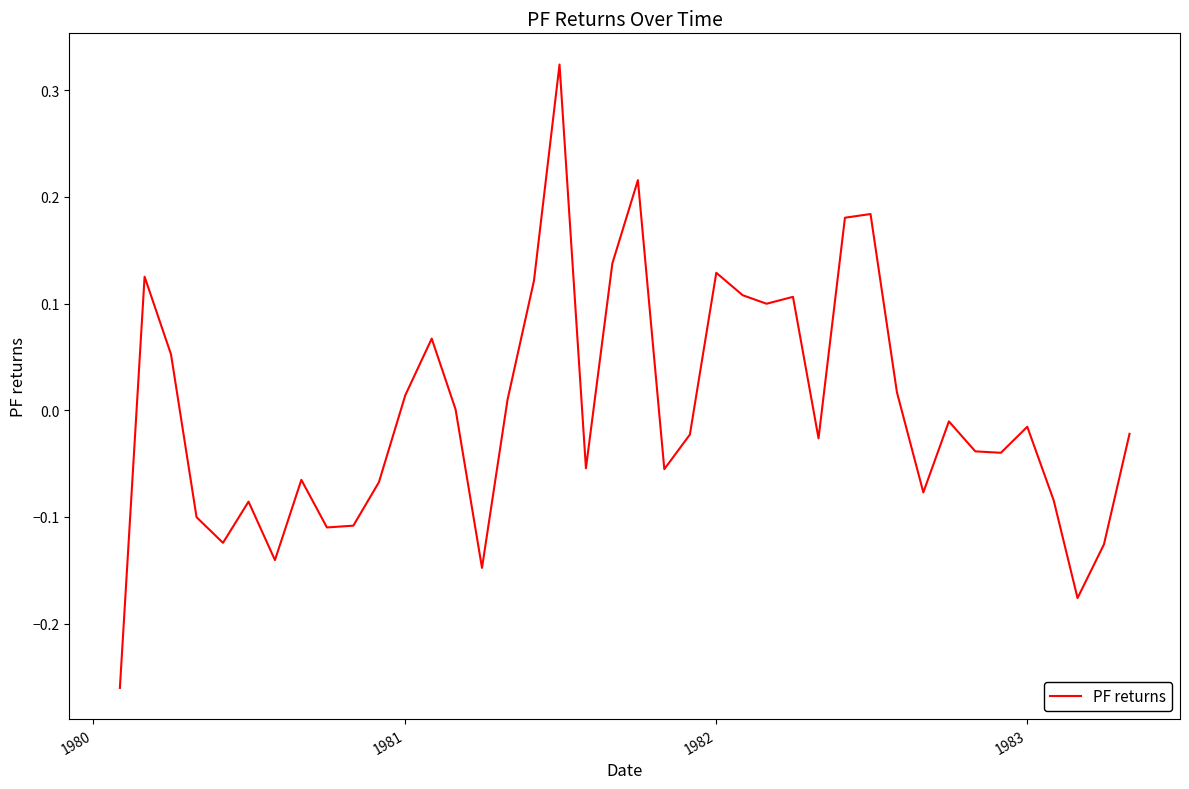

What is the difference between the maximum and minimum values?

0.6